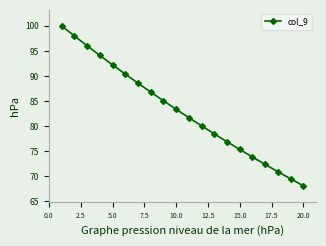

What is the greatest value displayed?

100.0